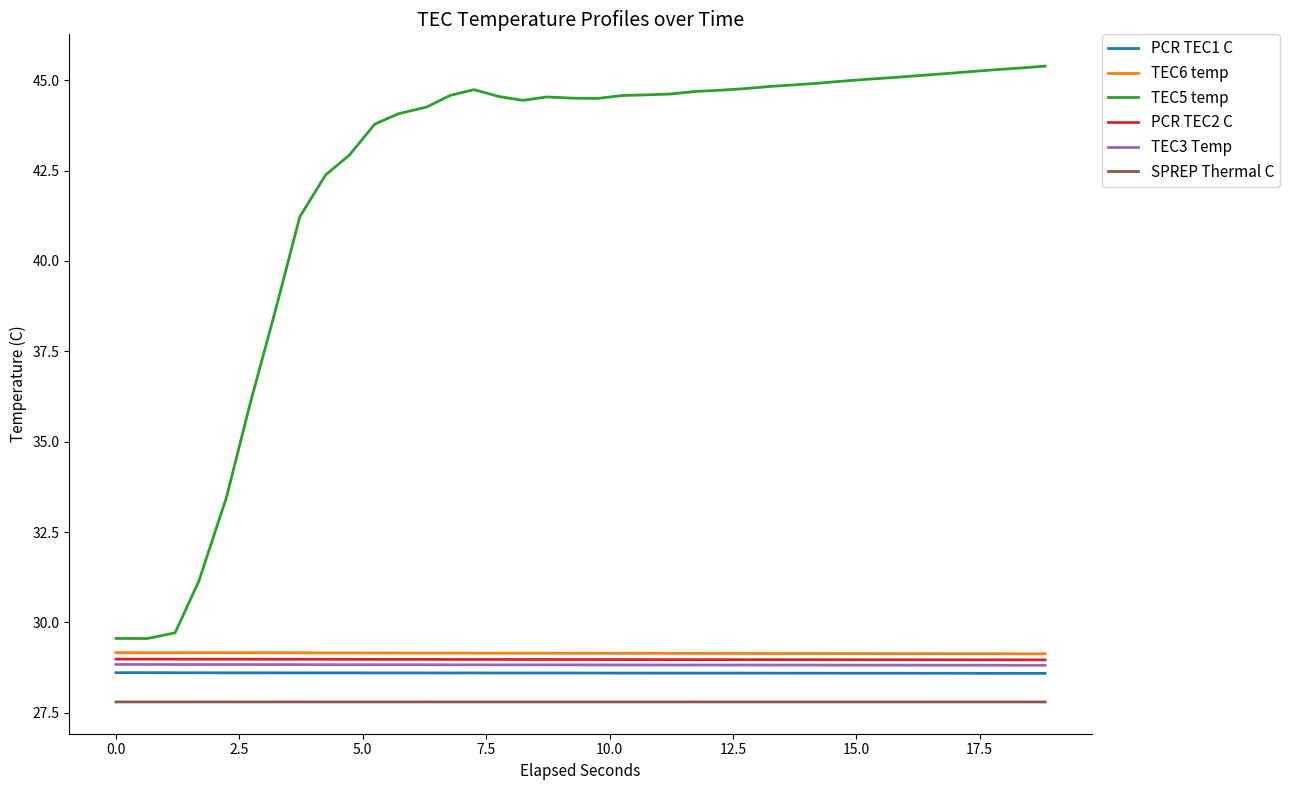

True or false: PCR TEC1 C and TEC5 temp intersect in this chart.

False